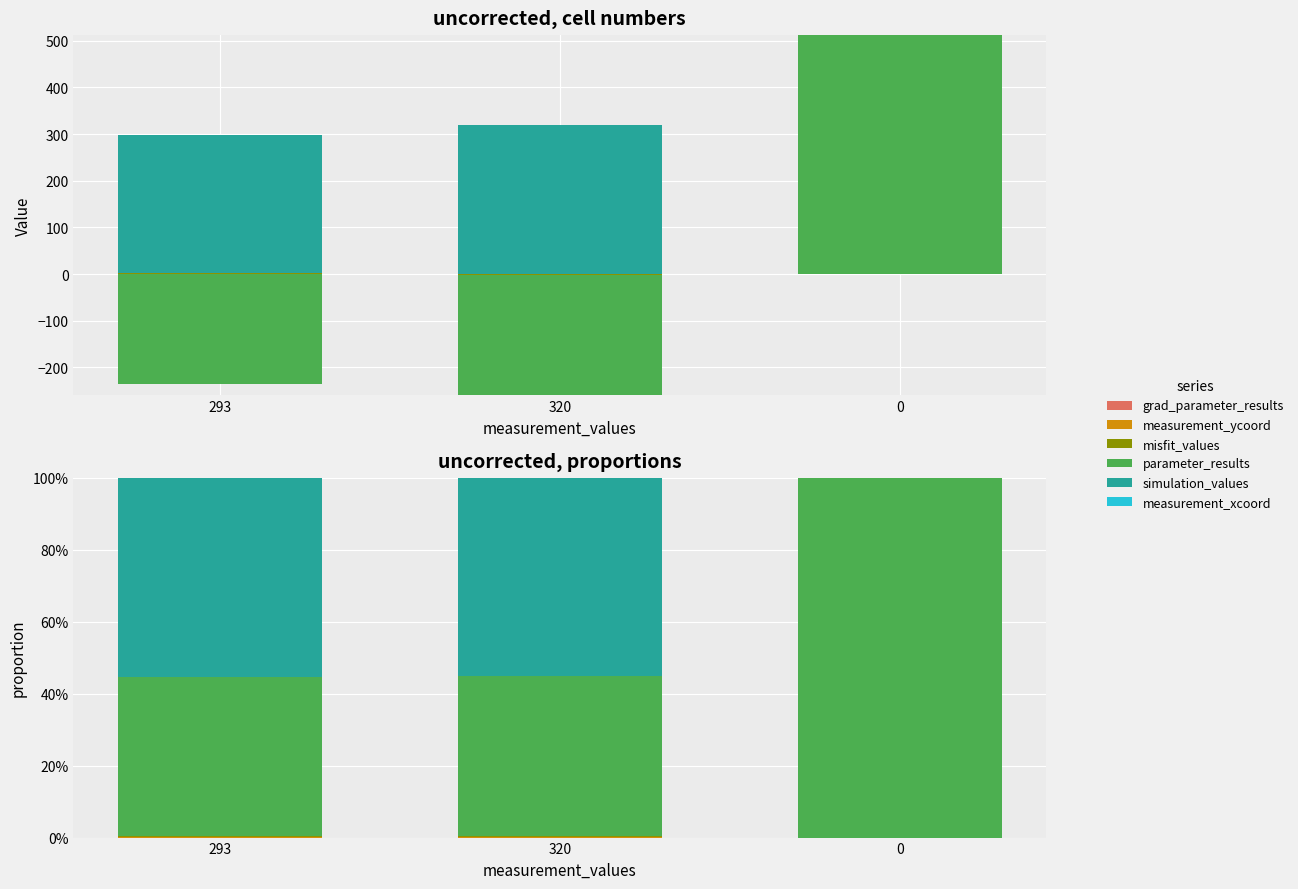

Count the measurement_xcoord values in the range 0 to 1.

3